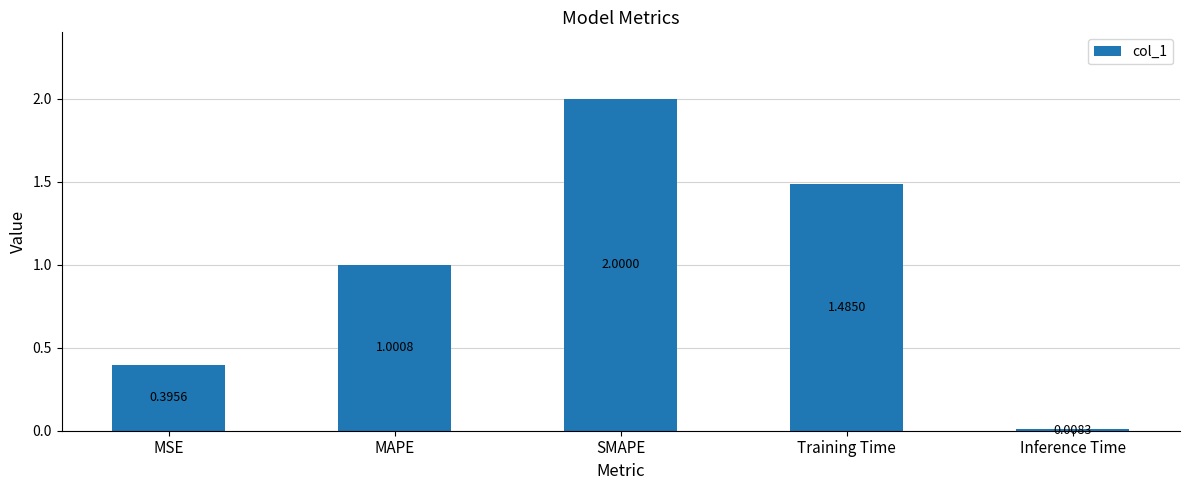

What is the change in value from MAPE to Training Time?

+0.5